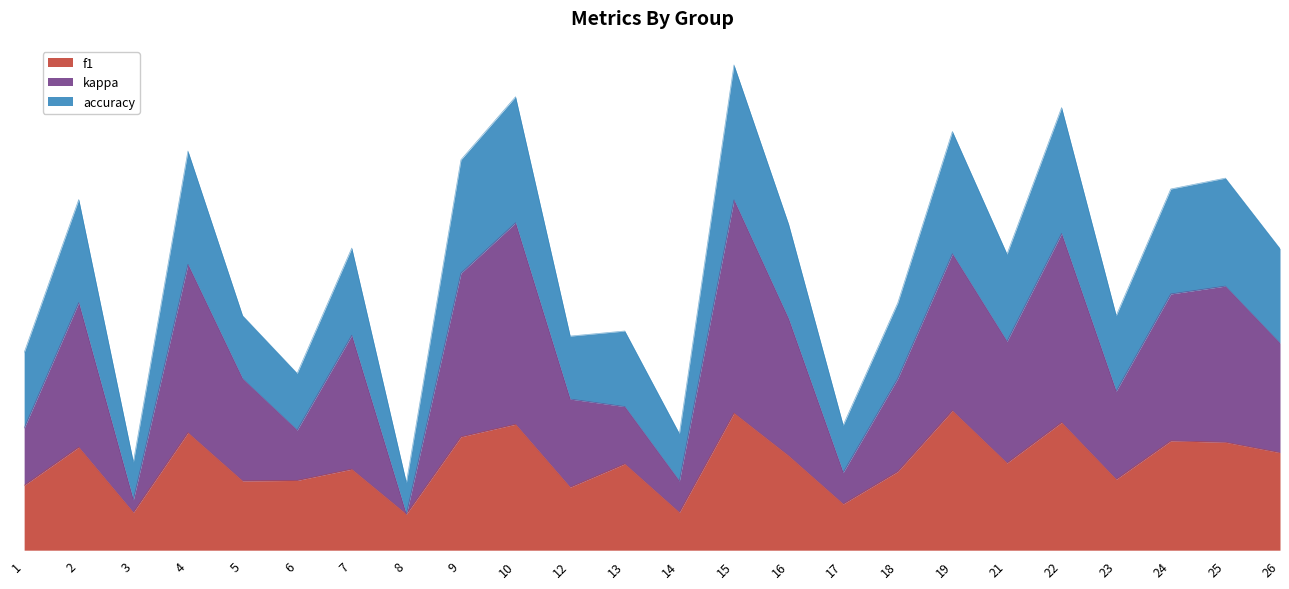

True or false: accuracy and f1 intersect in this chart.

False